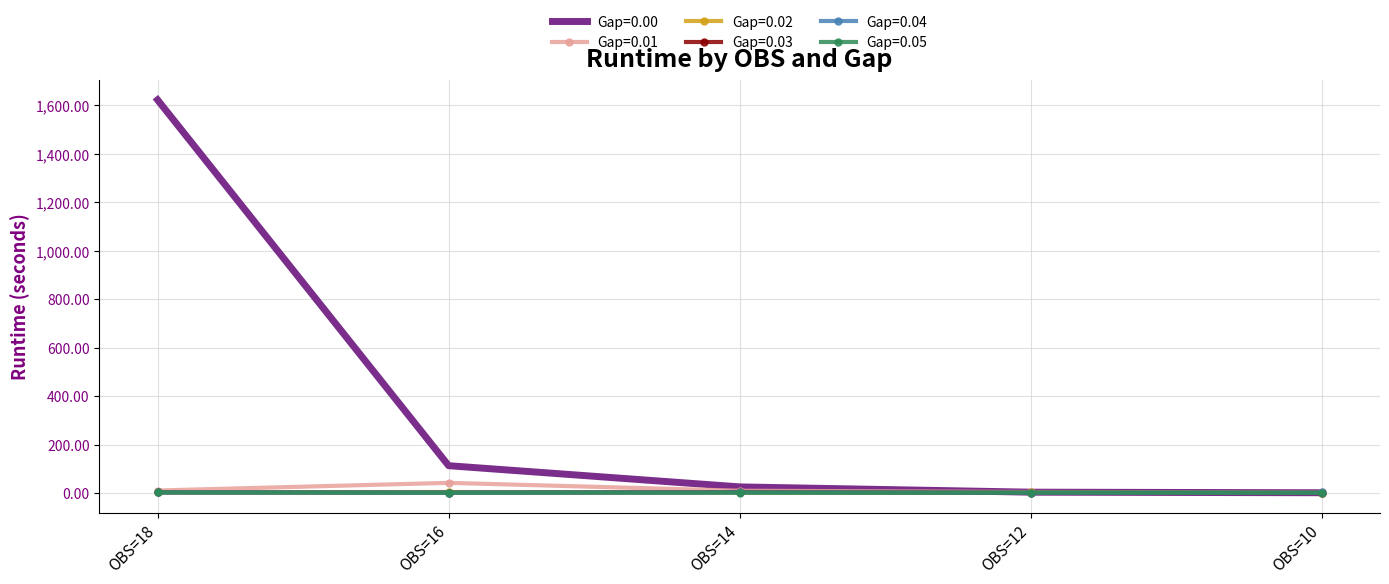

How many times do Gap=0.02 and Gap=0.04 cross each other?

3